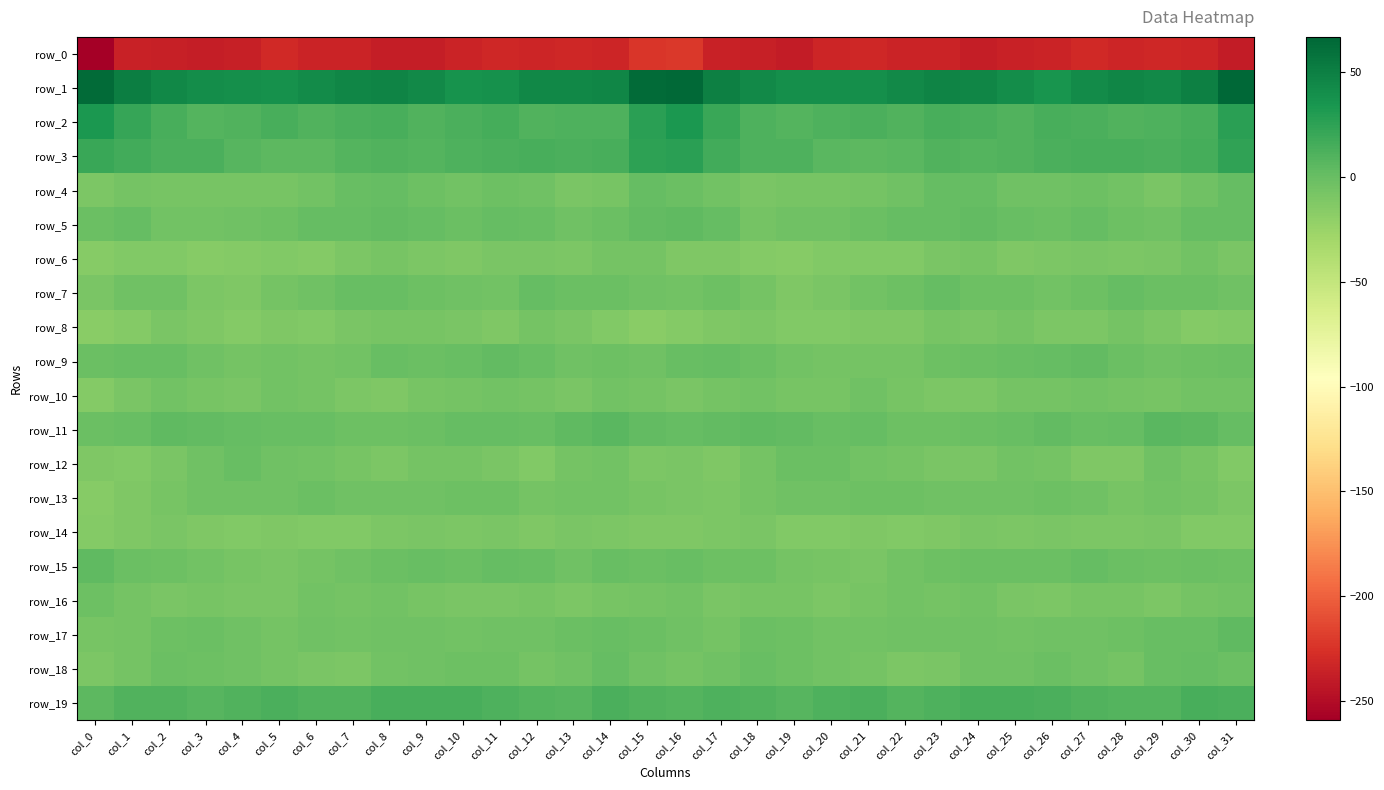

What is the difference between the maximum and minimum values in the row_7 series?

12.1